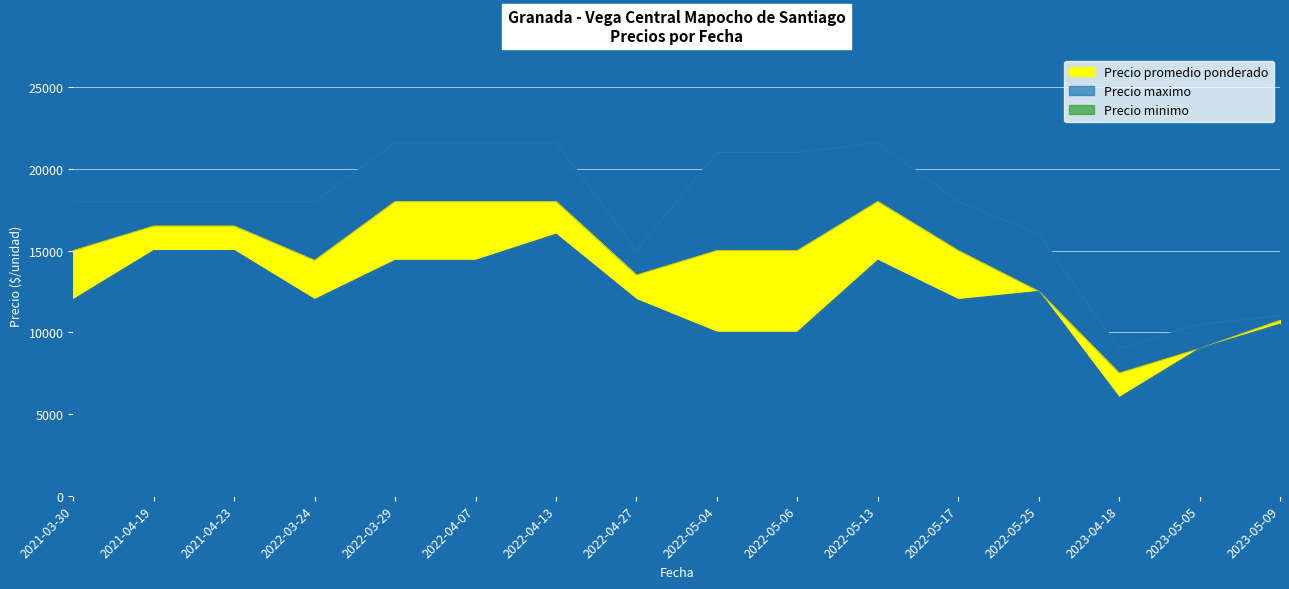

True or false: Precio promedio ponderado and Precio minimo cross at least once.

False